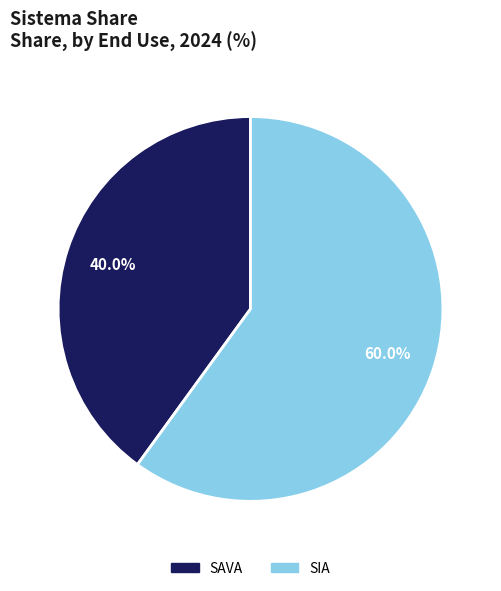

To the nearest percent, what is the combined percentage of SIA and SAVA?

100%